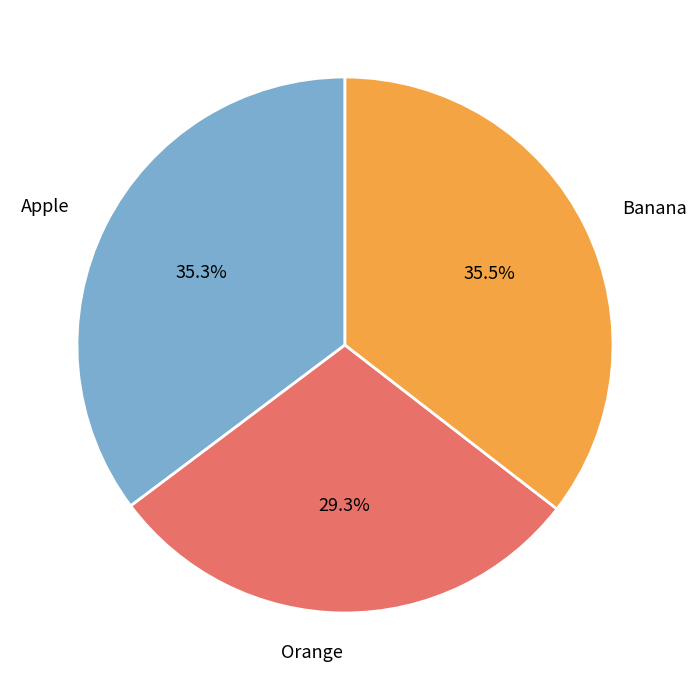

Approximately how many times larger is the value at Orange compared to Banana?

0.8